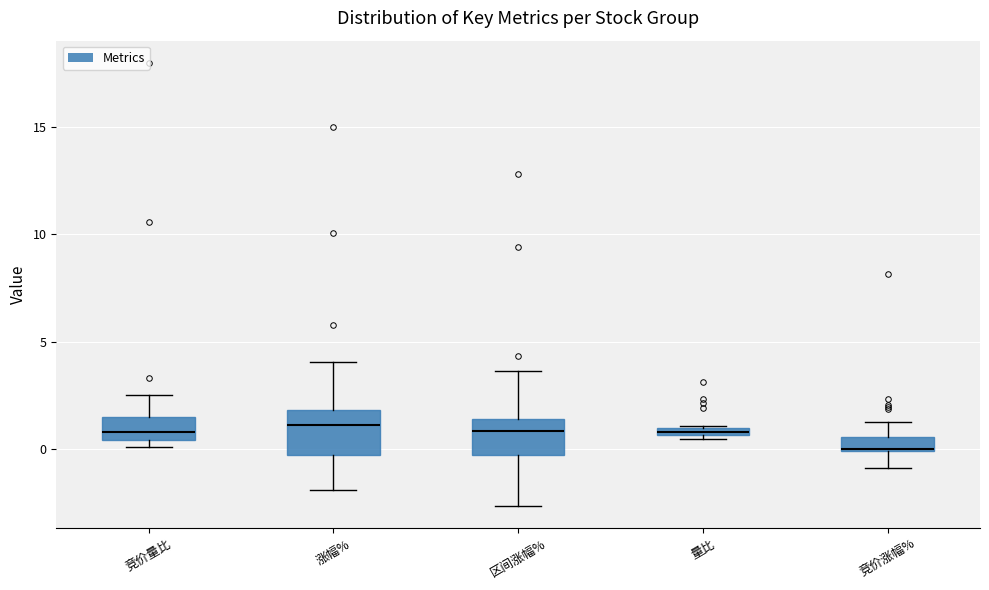

Where does the upper whisker of the box for 竞价涨幅% end on the y-axis? The values are not printed on the chart, so give them approximately, as read against the axis.

1.5